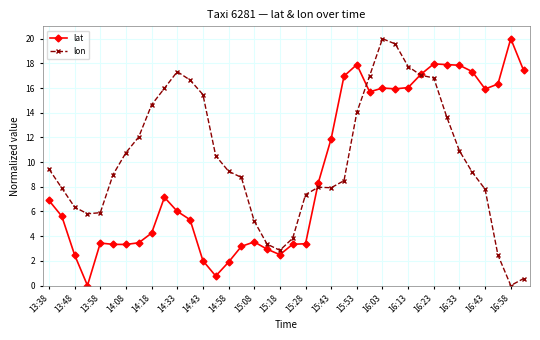

Which series ends up on top after the final intersection of lon and lat?

lat